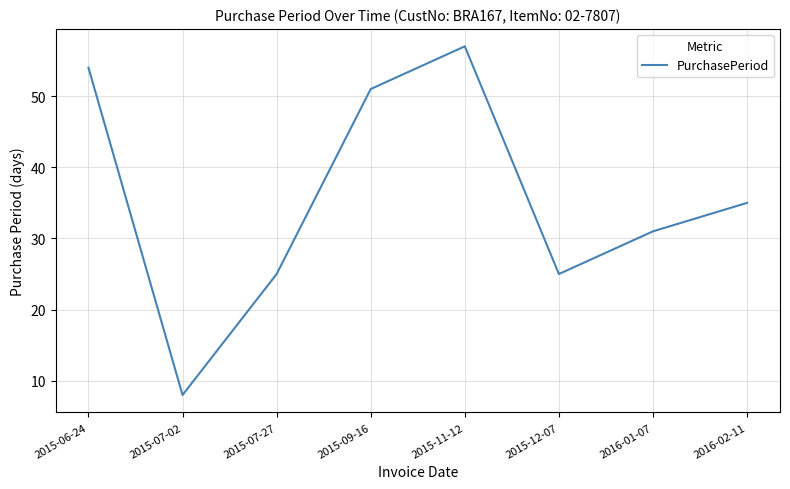

Which label corresponds to the smallest value in the chart?

2015-07-02